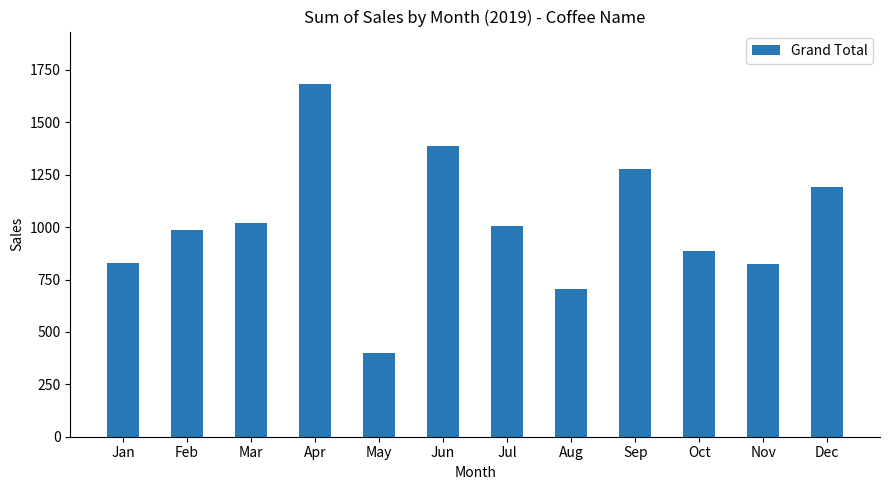

What is the value of the 12th bar from the left?

1189.8